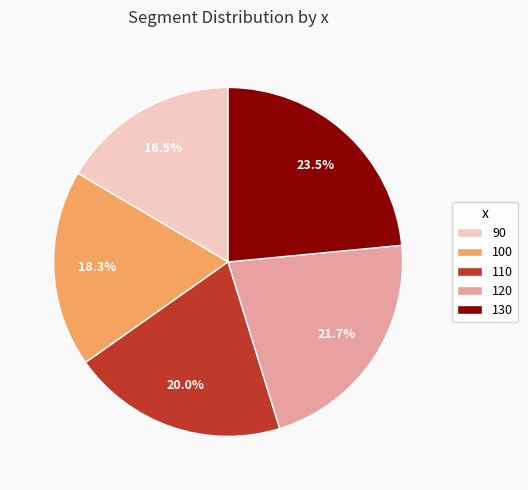

Which slice is the largest?

130